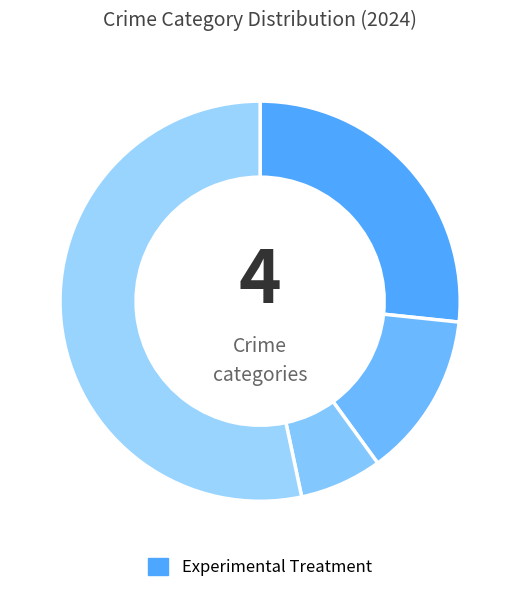

How many slices are in this pie chart?

4